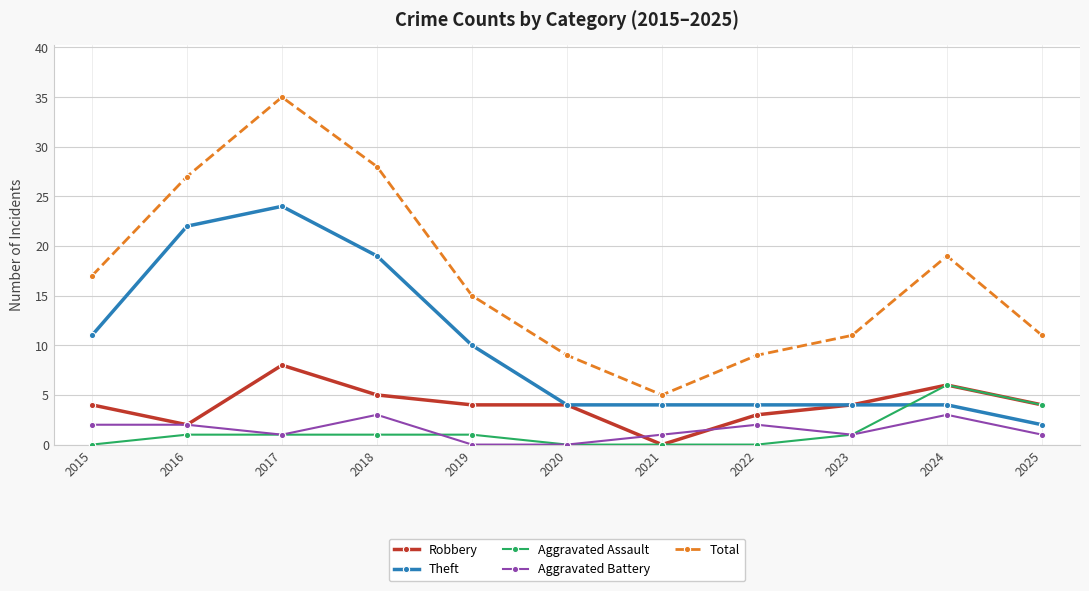

At which category is the sum across all series the highest?

2017